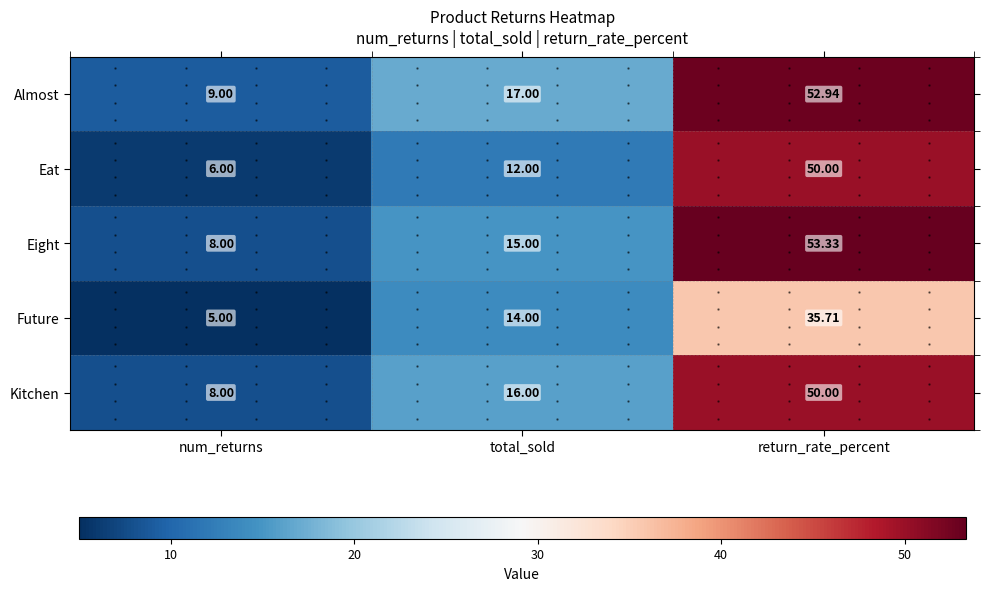

At which category is the sum across all series the highest?

return_rate_percent